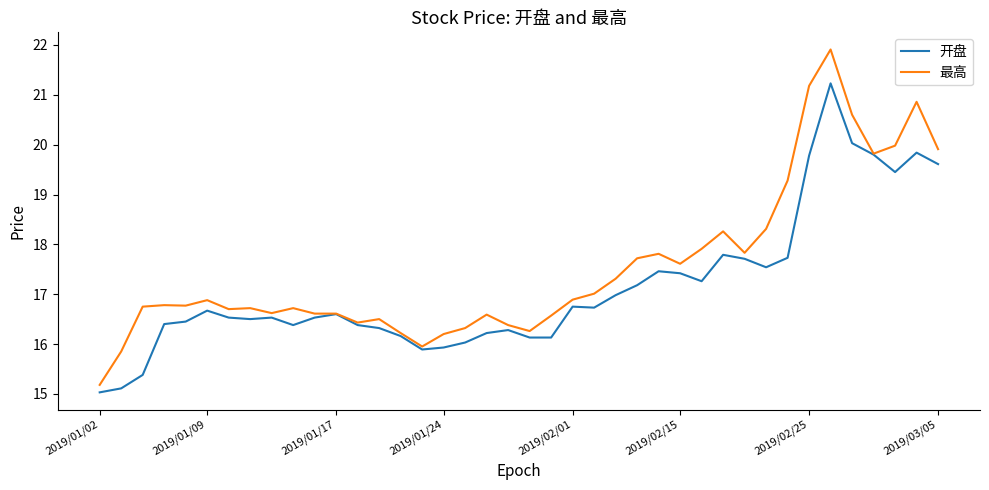

True or false: 最高 has more than 1 points higher than both neighbors.

True